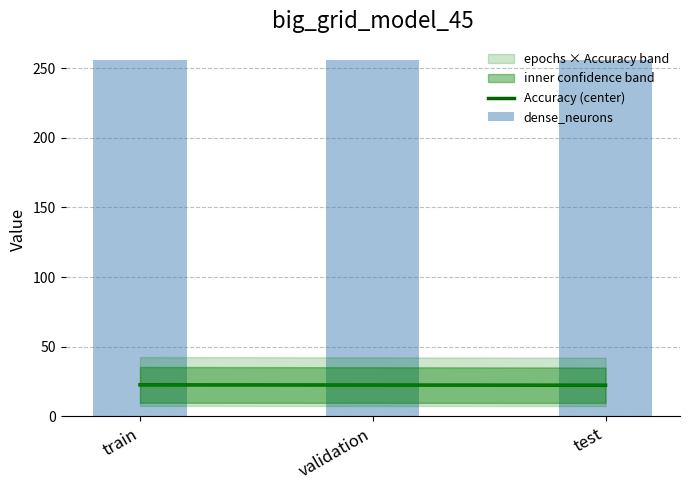

What is the value of the Accuracy (center) bar at the 2nd from the left?

22.6